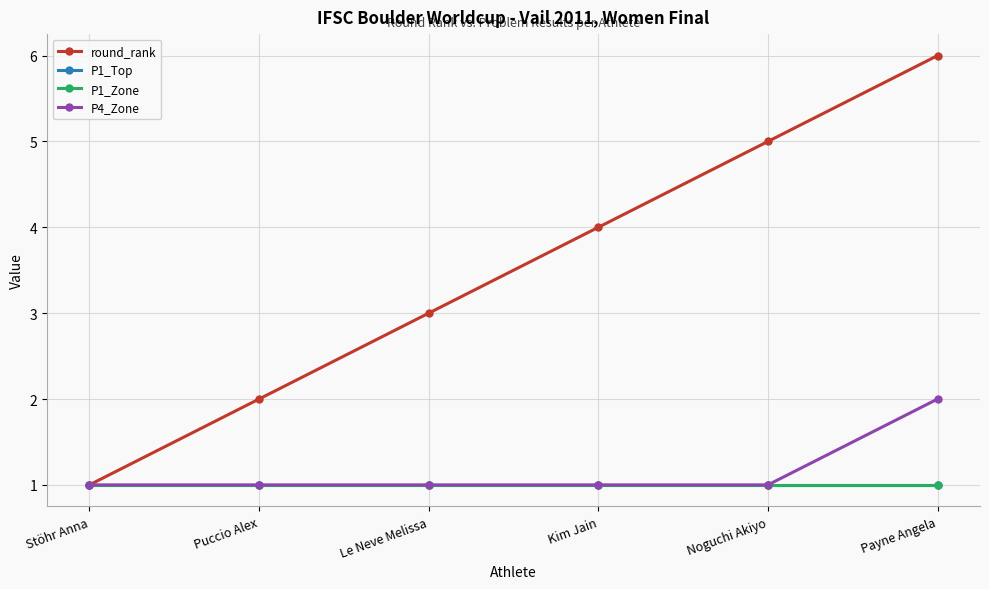

Is this an area chart (filled region under the line)?

No